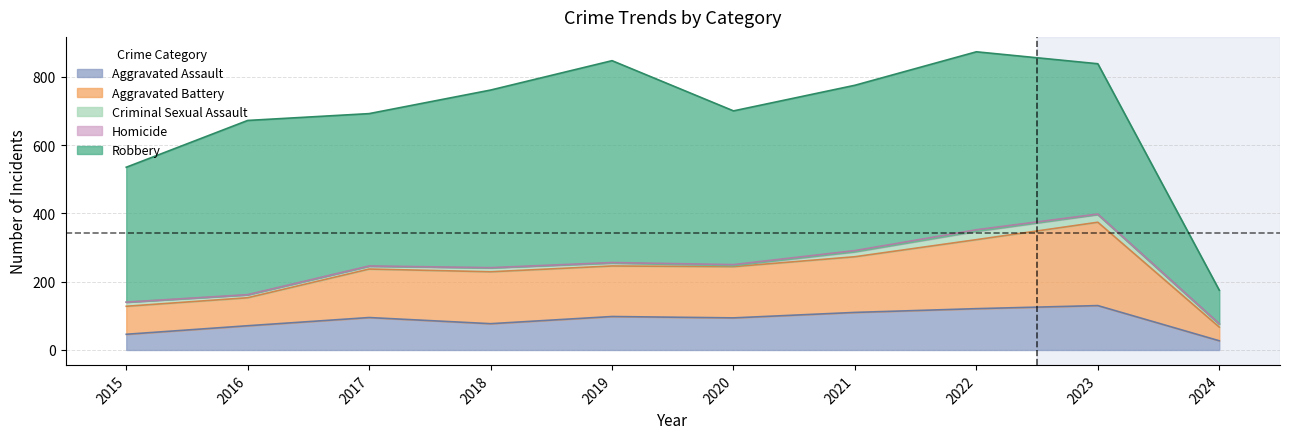

At which label does Criminal Sexual Assault reach its peak?

2022